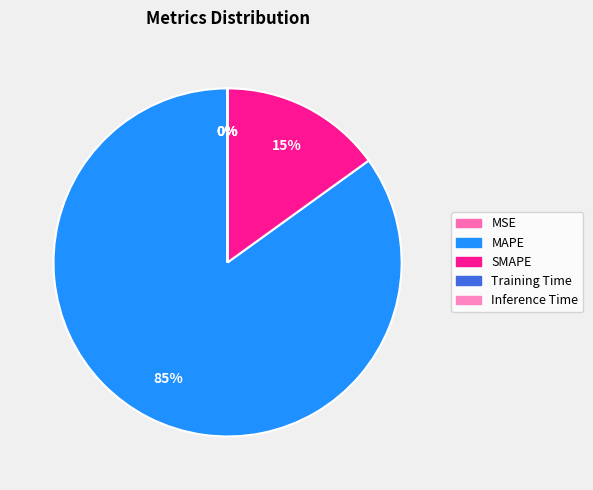

What is the largest slice in the pie chart?

MAPE